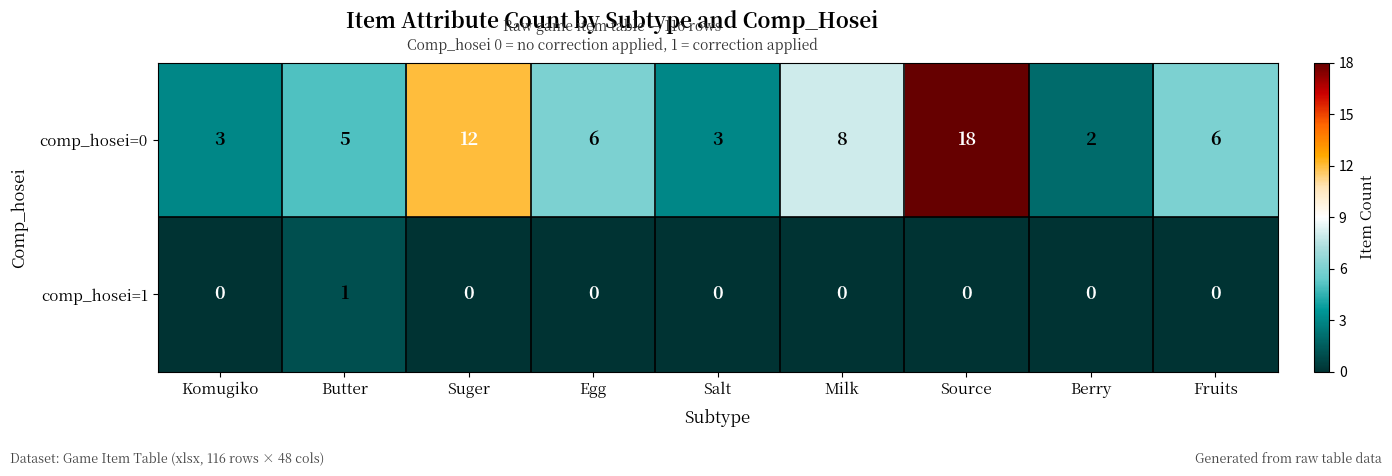

Read the comp_hosei=0 value at Egg, to the nearest 10.

10